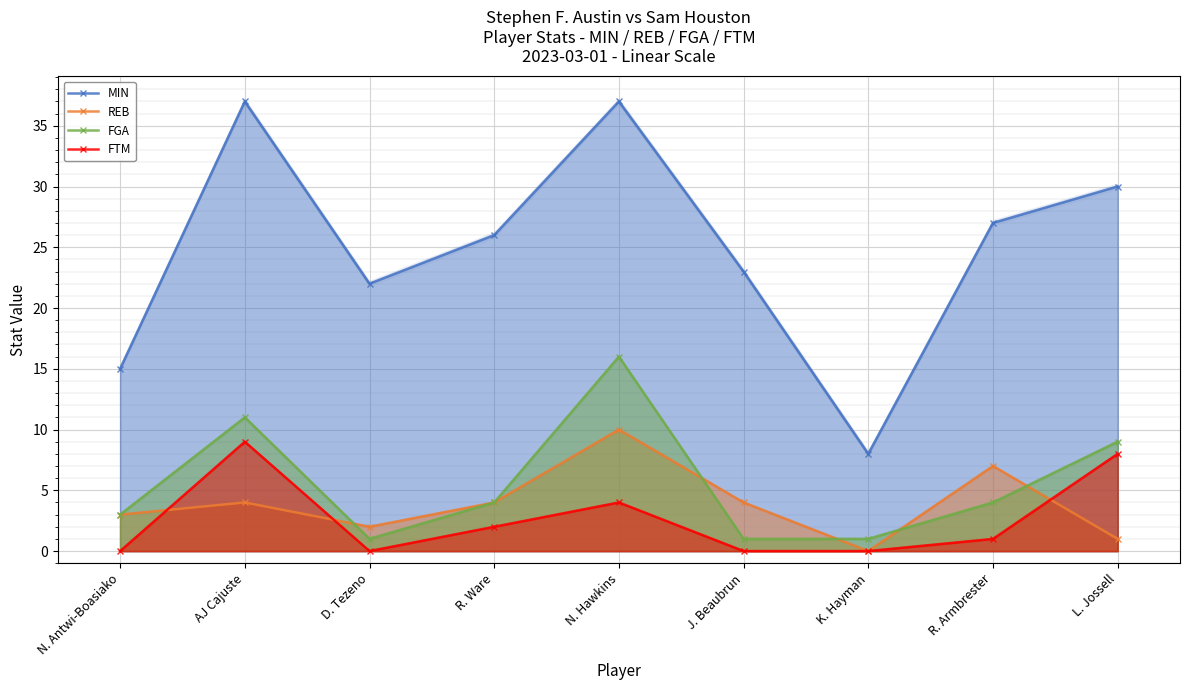

Reading right to left, extract all data points from this chart.

MIN: L. Jossell=30	R. Armbrester=27	K. Hayman=8	J. Beaubrun=23	N. Hawkins=37	R. Ware=26	D. Tezeno=22	AJ Cajuste=37	N. Antwi-Boasiako=15
REB: L. Jossell=1	R. Armbrester=7	K. Hayman=0	J. Beaubrun=4	N. Hawkins=10	R. Ware=4	D. Tezeno=2	AJ Cajuste=4	N. Antwi-Boasiako=3
FGA: L. Jossell=9	R. Armbrester=4	K. Hayman=1	J. Beaubrun=1	N. Hawkins=16	R. Ware=4	D. Tezeno=1	AJ Cajuste=11	N. Antwi-Boasiako=3
FTM: L. Jossell=8	R. Armbrester=1	K. Hayman=0	J. Beaubrun=0	N. Hawkins=4	R. Ware=2	D. Tezeno=0	AJ Cajuste=9	N. Antwi-Boasiako=0